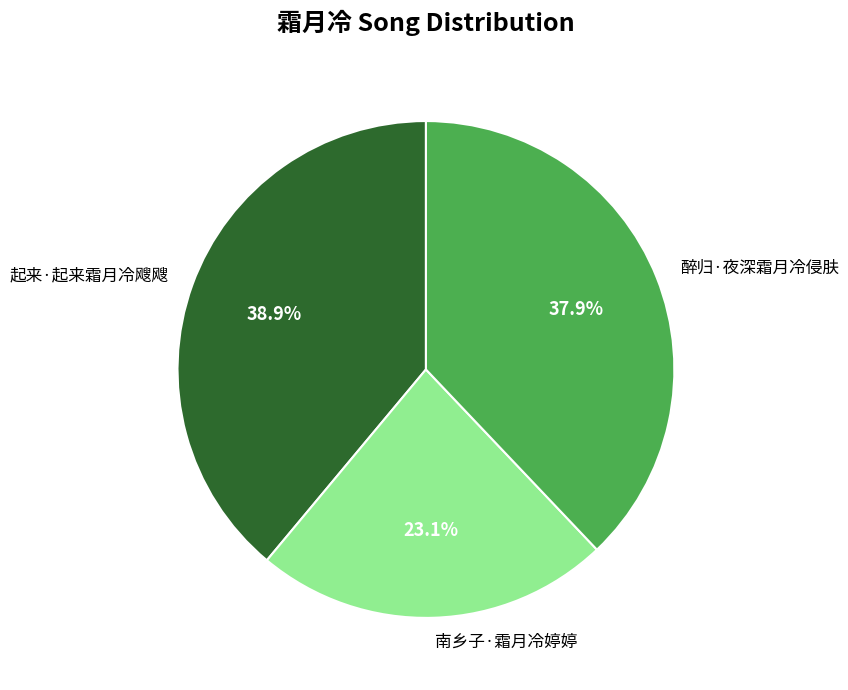

Is there a majority slice in this chart?

No